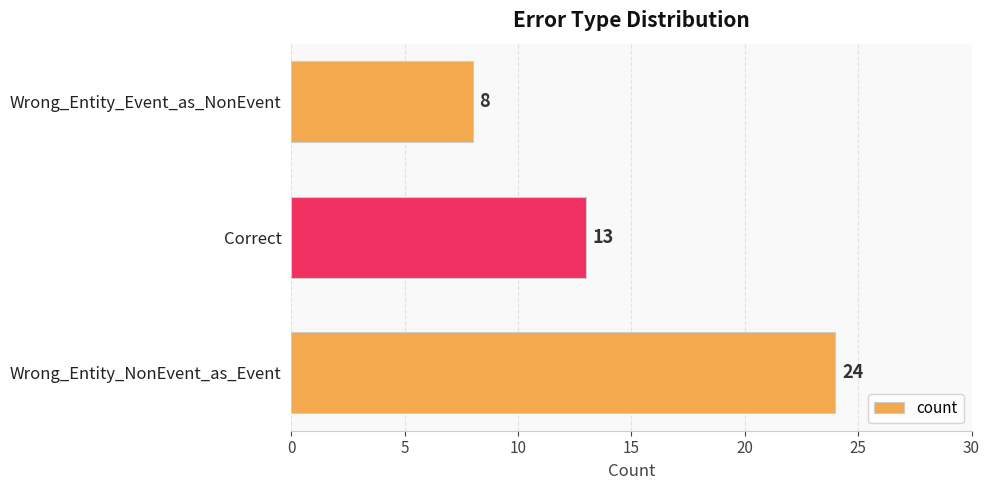

What is the difference between the maximum and minimum values?

16